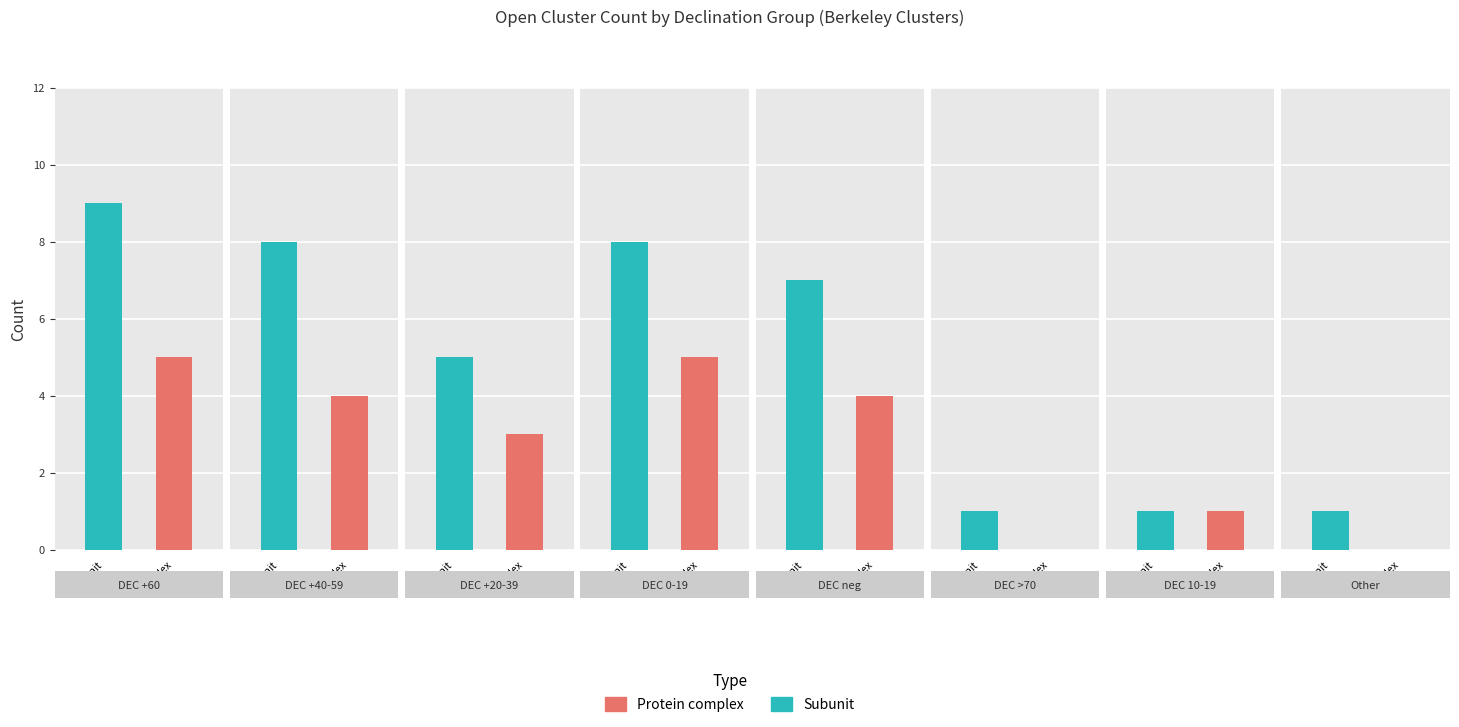

What is the difference between the highest and lowest values at 5?

1